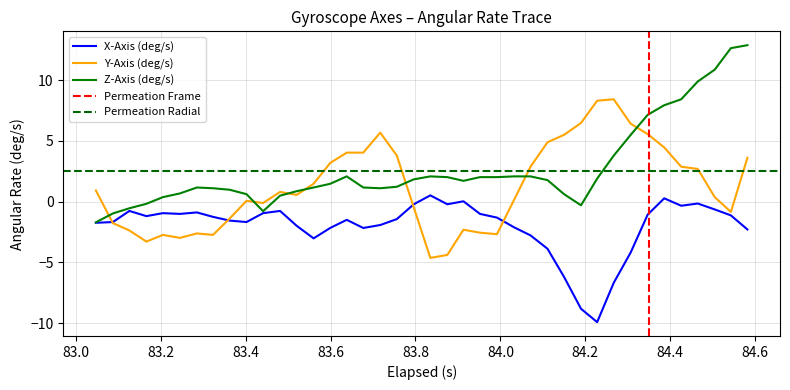

What is the minimum value for Y-Axis (deg/s)?

-4.6